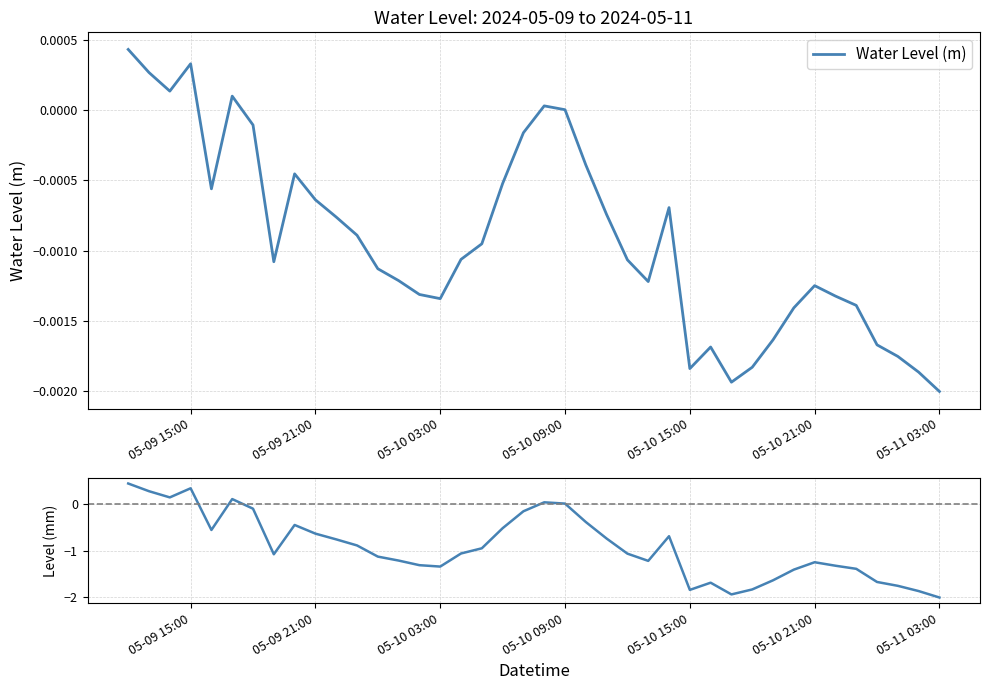

True or false: Water Level (mm) has a value of -0.3 at 7.

False